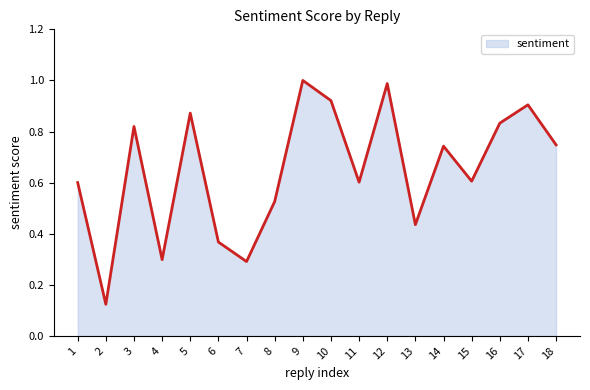

What is the change in value from 6 to 11?

+0.2